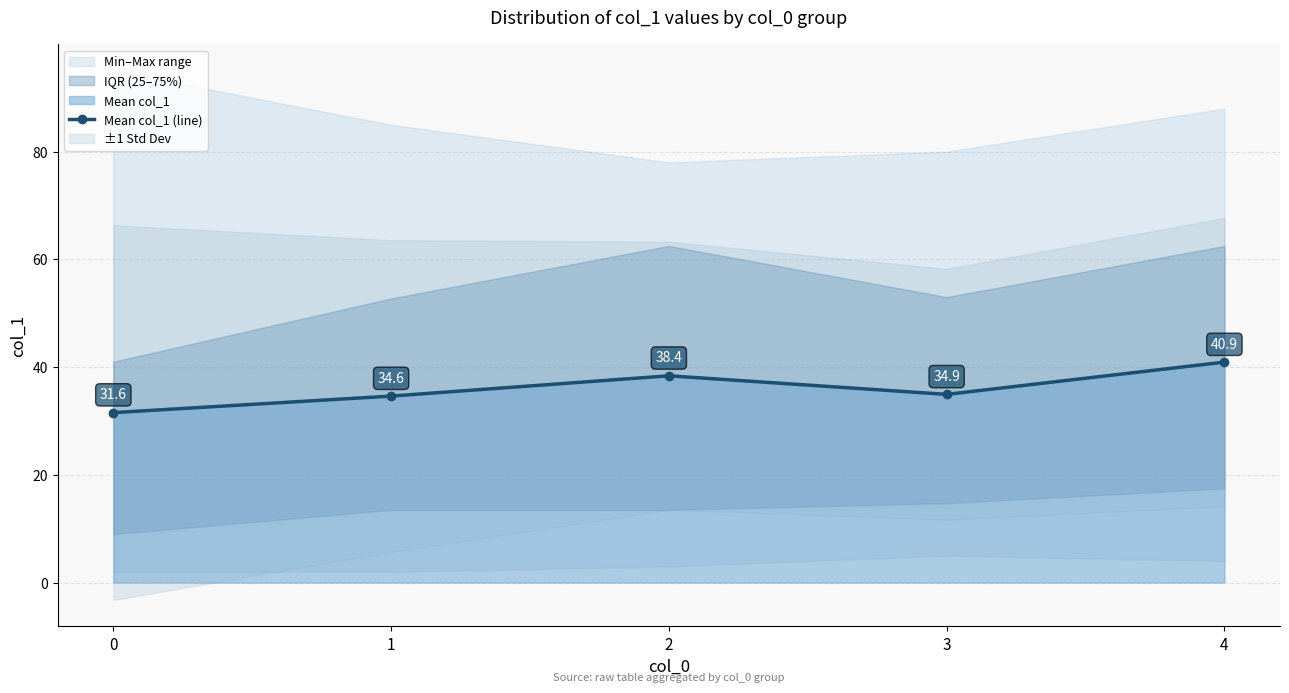

What is the change in value from 1 to 2?

+3.8